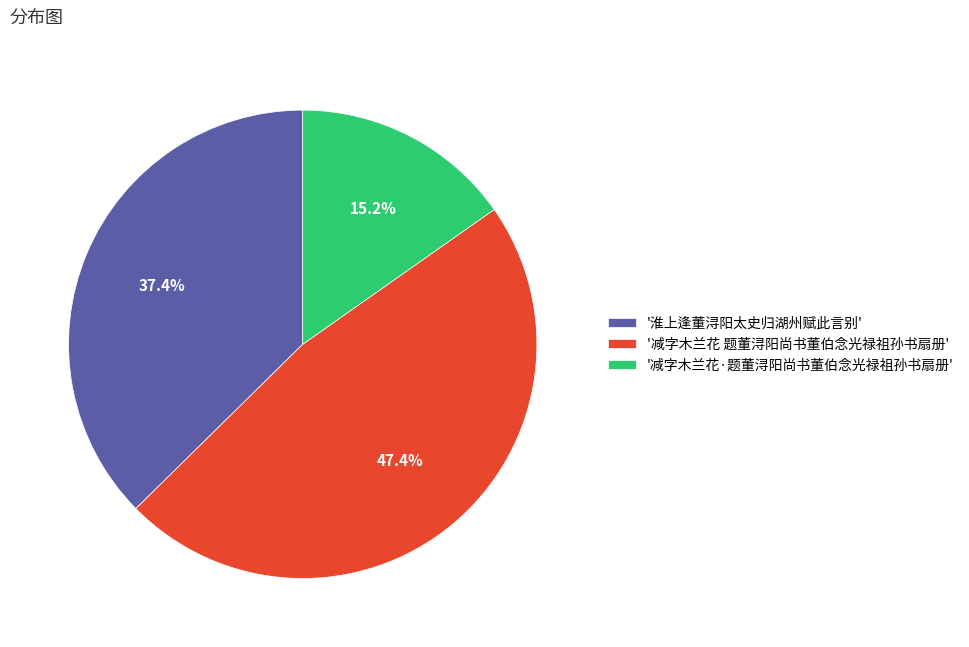

What is the smallest slice in the pie chart?

'减字木兰花·题董浔阳尚书董伯念光禄祖孙书扇册'